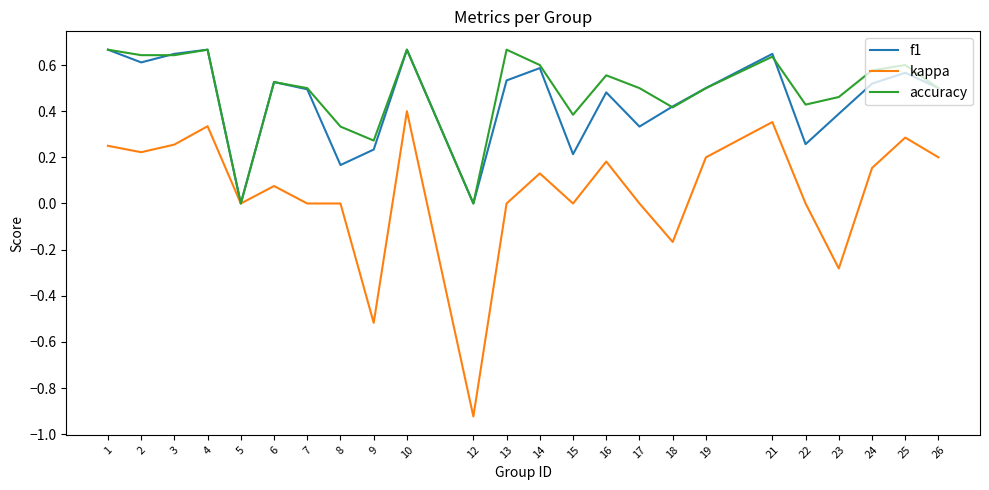

What are all the series names shown in the legend?

f1, kappa, accuracy